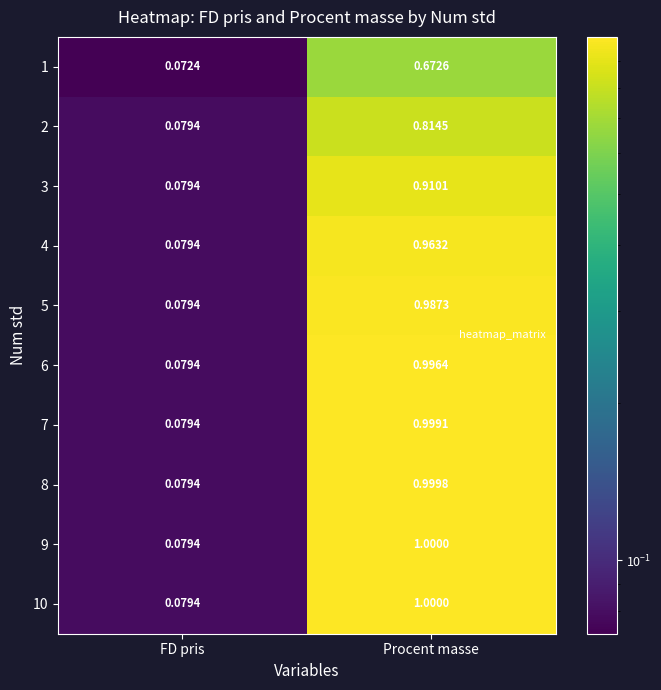

List the labels in order of 7 value, smallest first.

FD pris, Procent masse